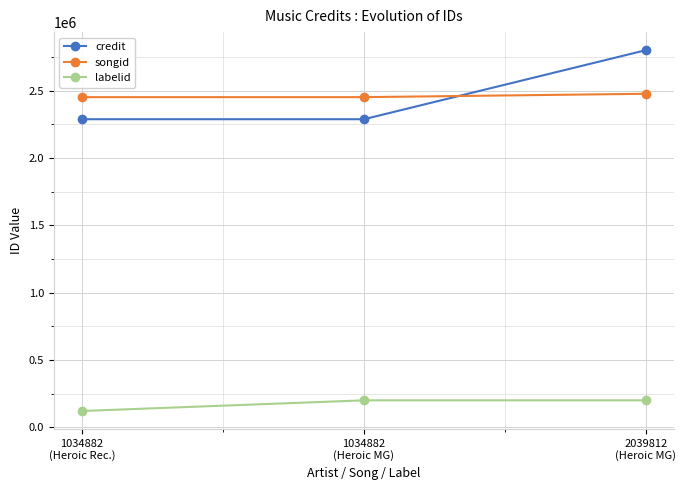

Which series changed the most between 1034882
(Heroic Rec.) and 1034882
(Heroic MG)?

labelid